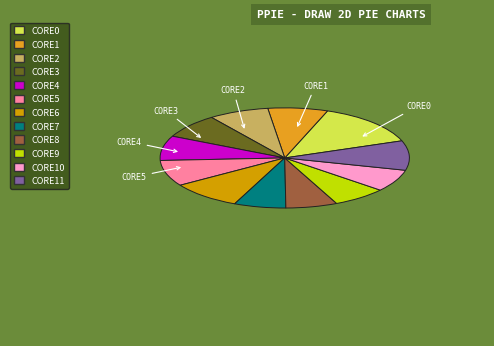

Count the number of slices in the pie.

12